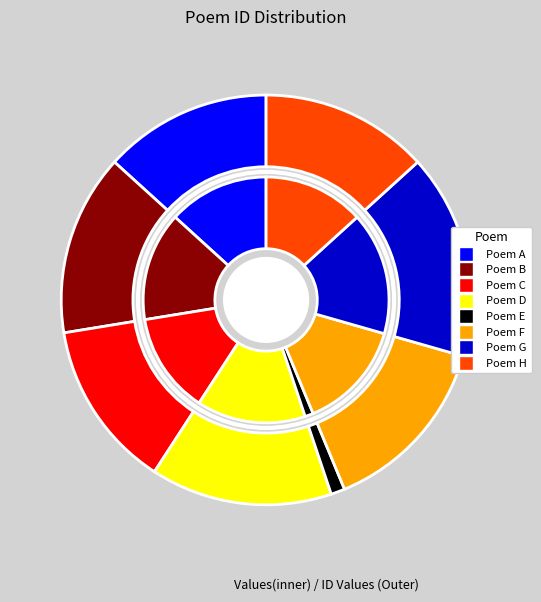

To the nearest percent, what is the average slice percentage?

12%